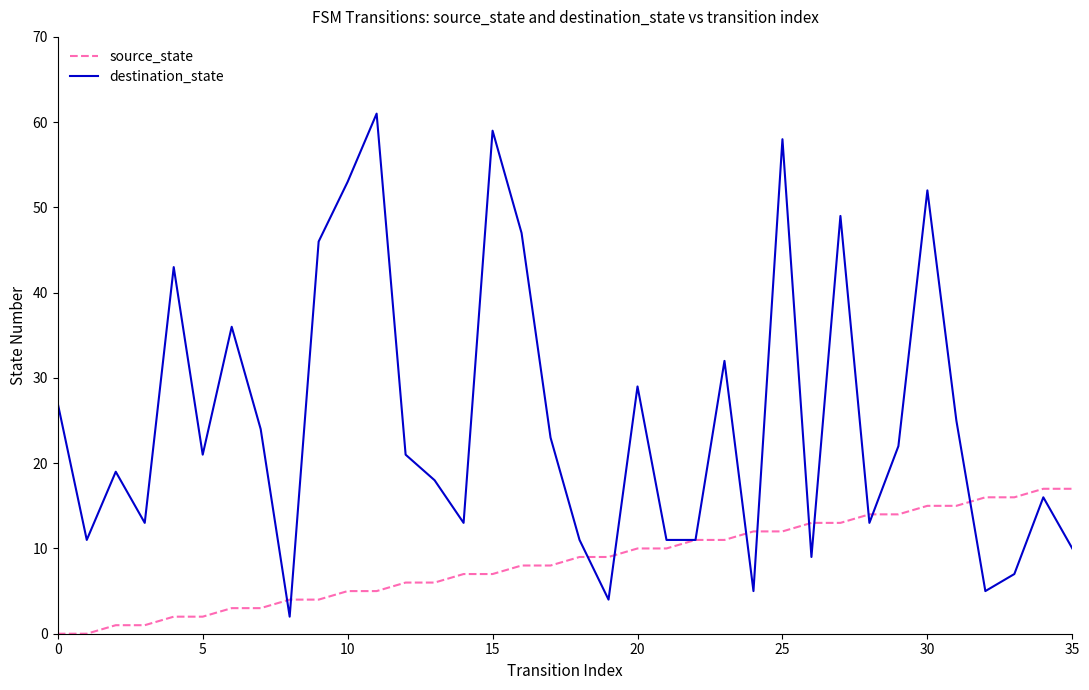

Which series has the largest range (max minus min)?

destination_state